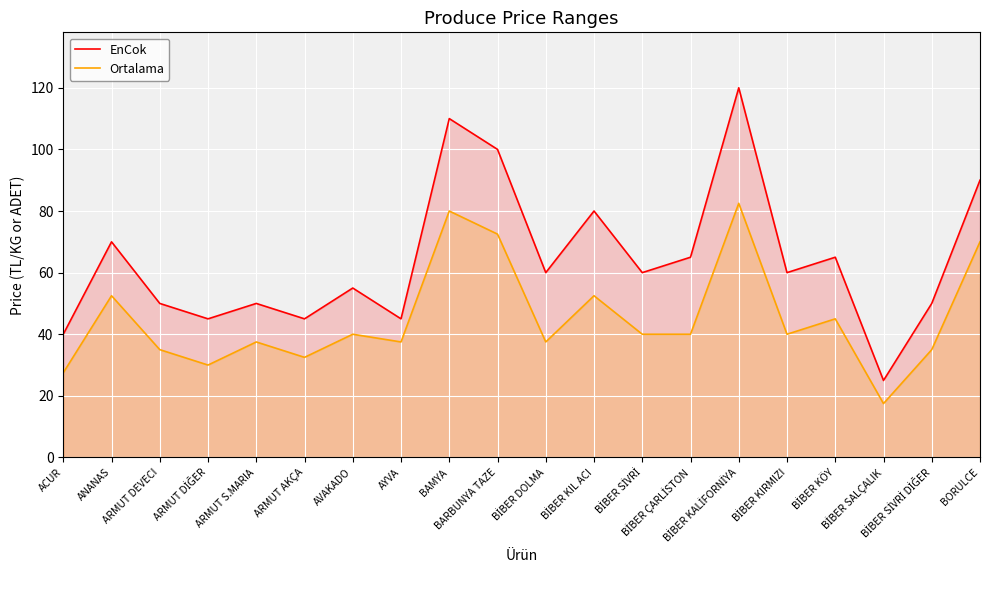

True or false: Ortalama has a value of 22.5 at AVAKADO.

False